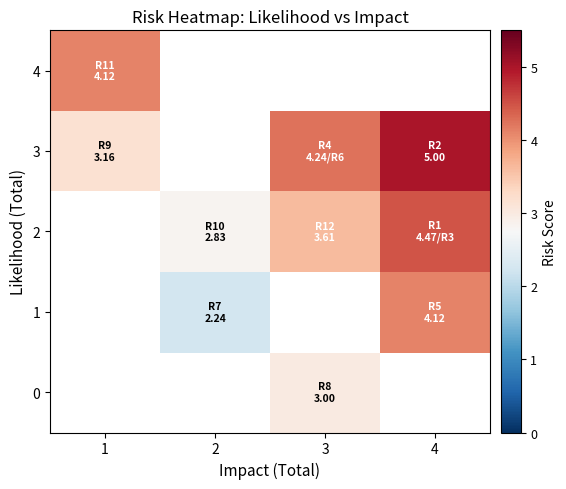

Between 1 and 4, which series saw the biggest shift?

3